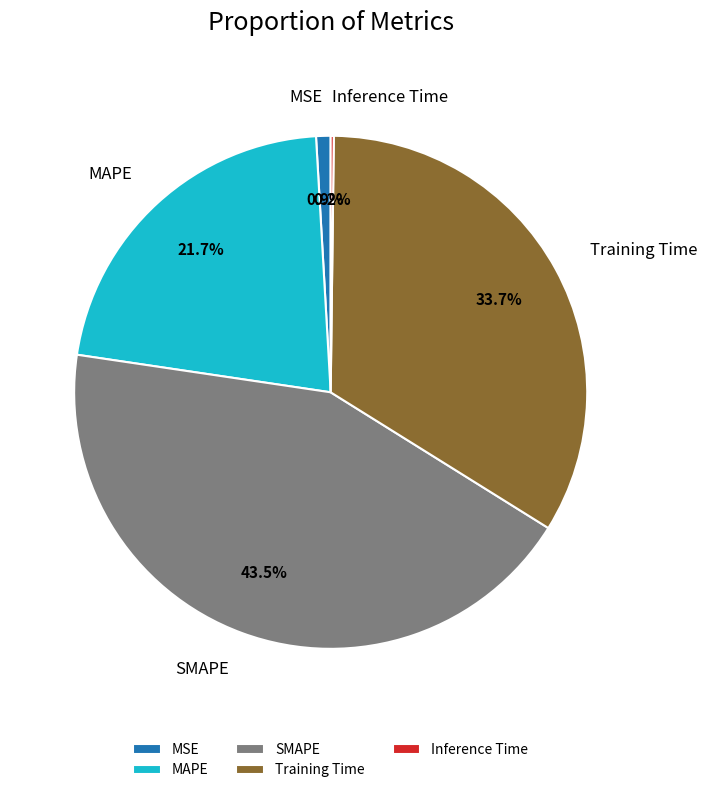

The MAPE slice represents 22% of the pie. True or false?

True